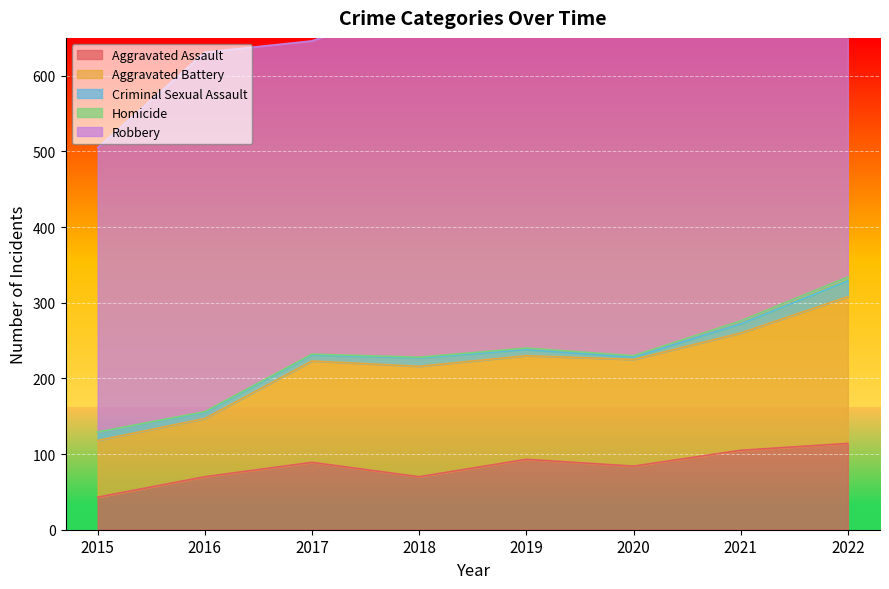

True or false: Robbery has more than 0 points higher than both neighbors.

True